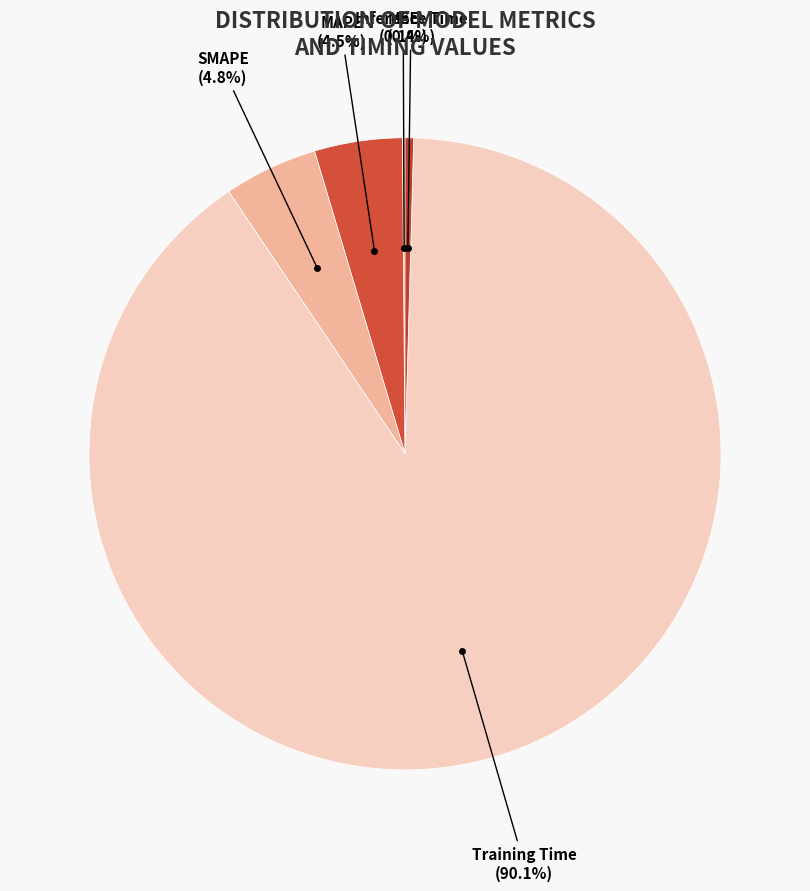

Which slice is the largest?

Training Time